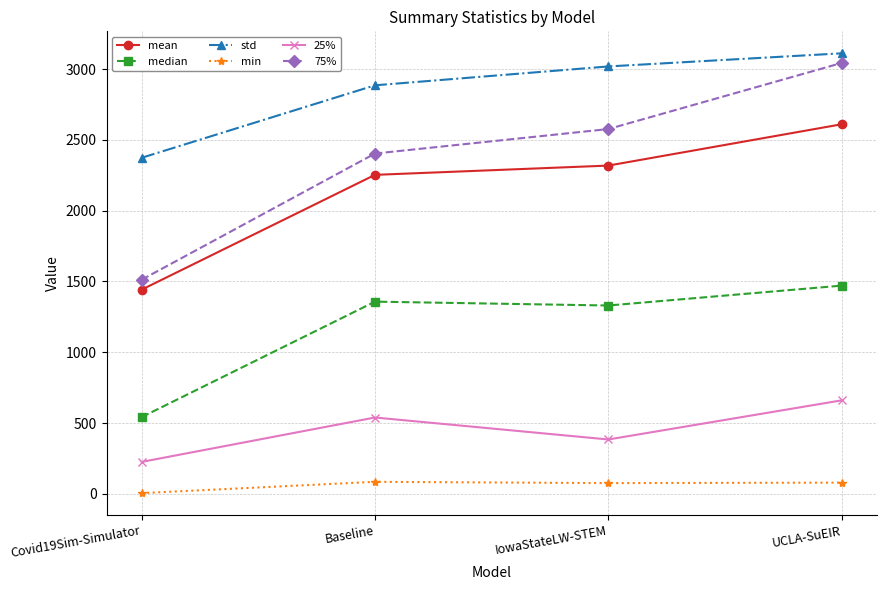

Is this an area chart (filled region under the line)?

No